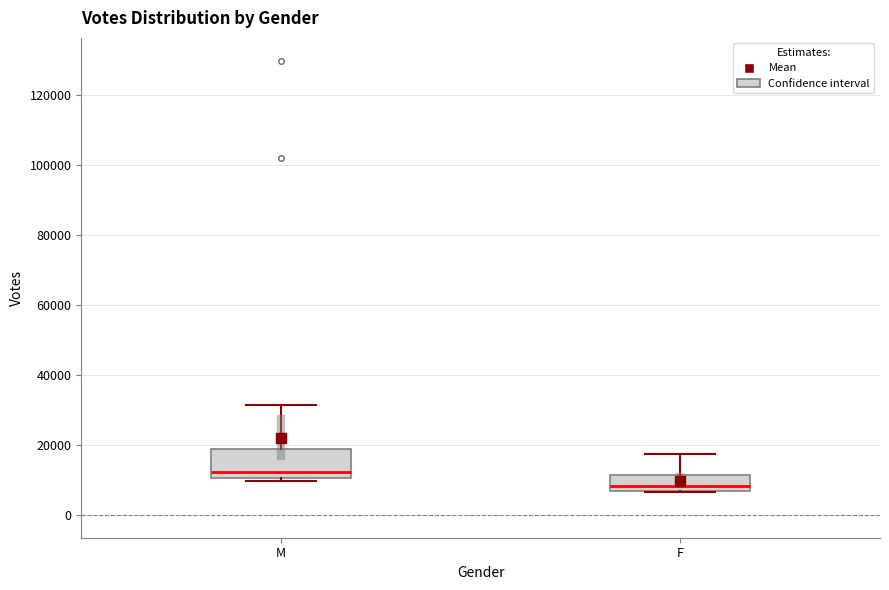

Reading left to right, transcribe this box plot: for each box, give where its median line is, the range the box spans, and where its two whiskers end, as read against the y-axis. The values are not printed on the chart, so give them approximately, as read against the axis.

M: median 12000, box 10000 to 18000, whiskers 10000 (just below the box's lower edge) to 32000
F: median 8000, box 6000 to 12000, whiskers 6000 to 18000